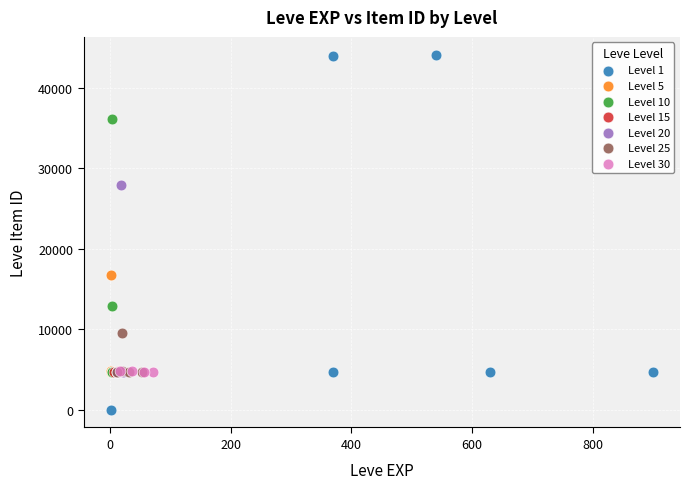

Which series has the largest Y range (max minus min)?

Level 1